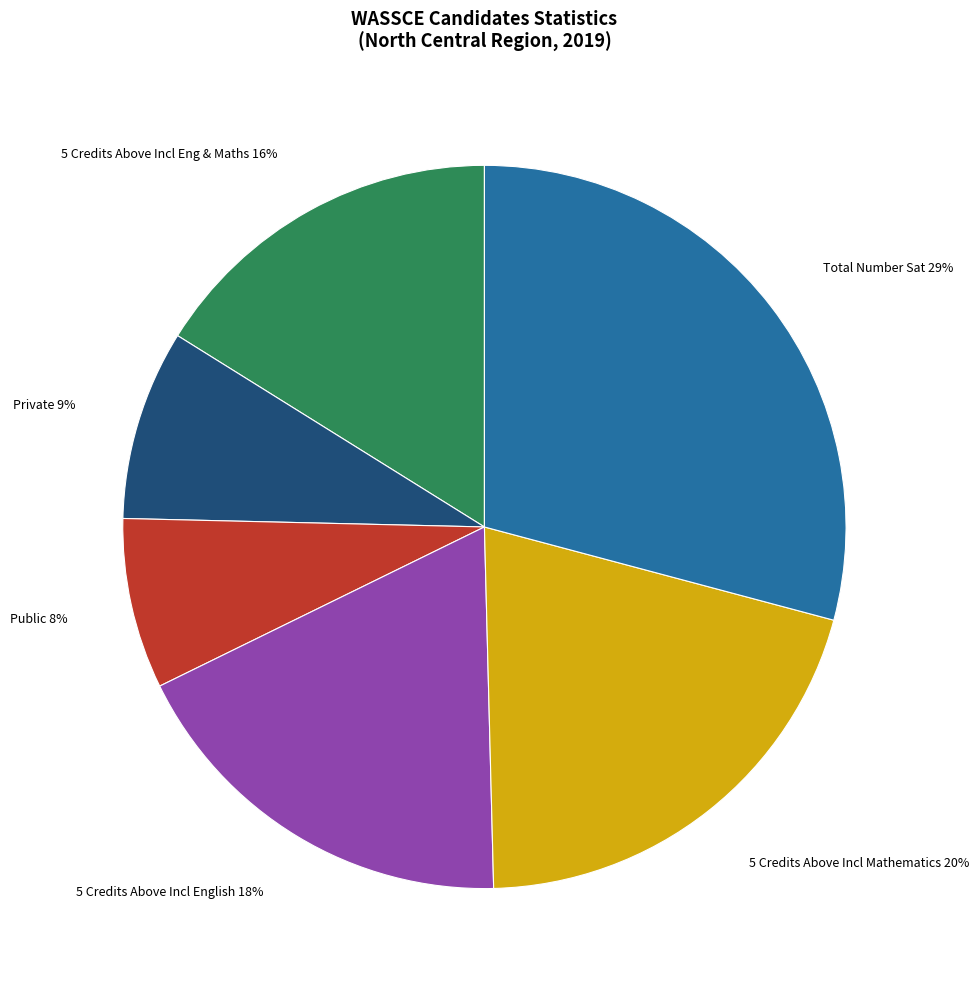

How many slices are in this pie chart?

6